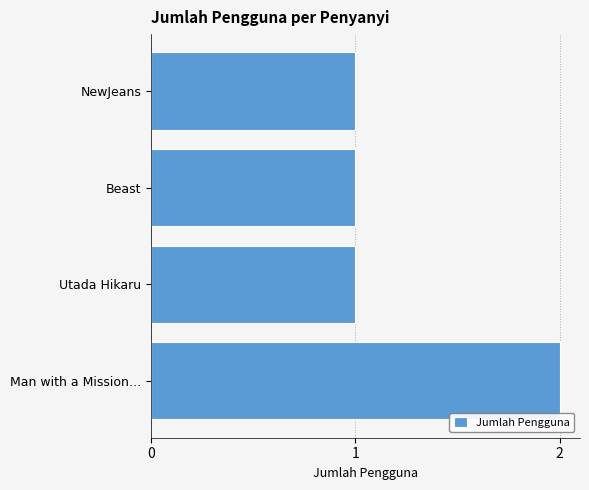

What is the maximum value shown in the chart?

2